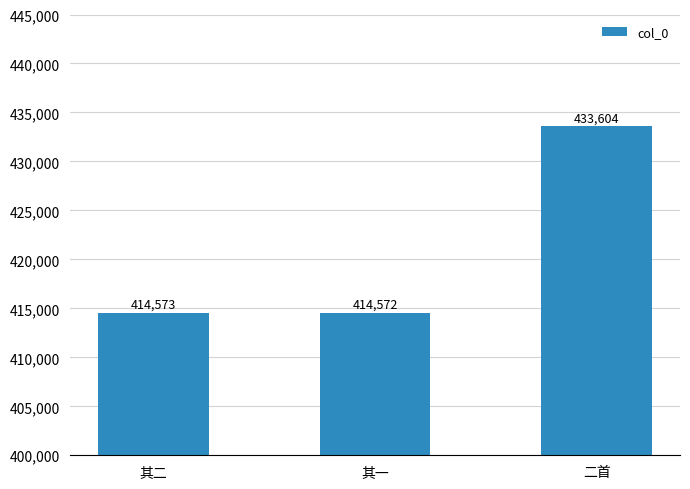

What is the sum of the values at 其一 and 其二?

829145